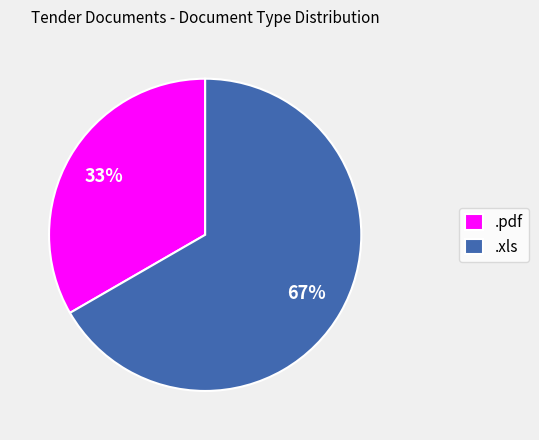

To the nearest percent, what is the combined percentage of .pdf and .xls?

100%